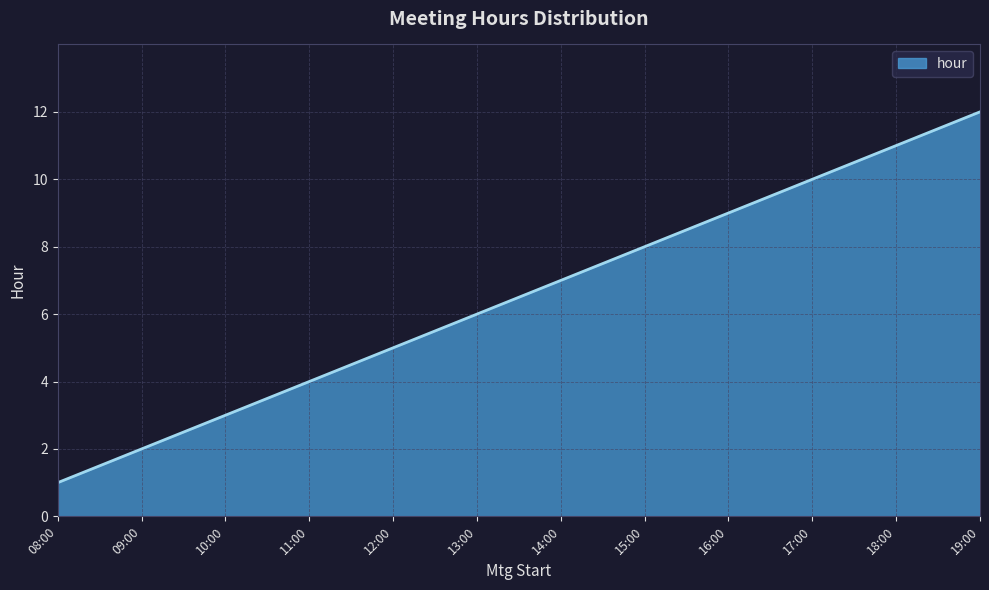

What is the change in value from 18:00 to 19:00?

+1